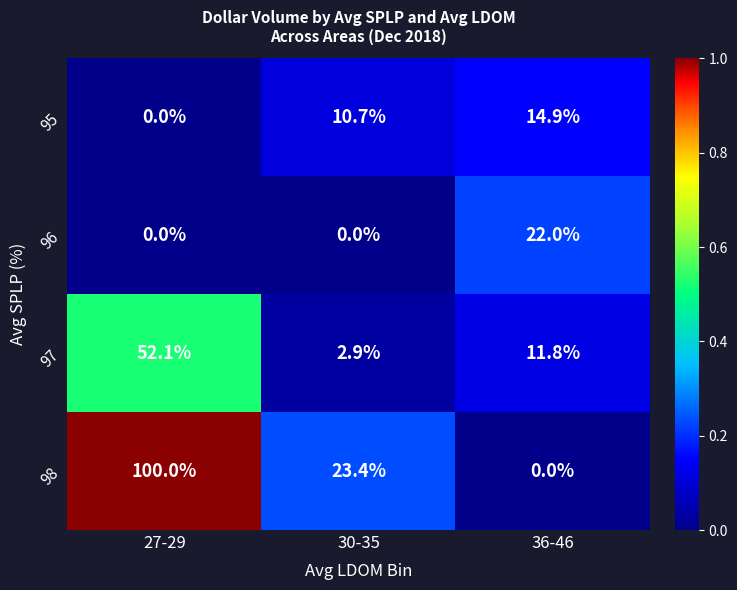

Read the 97 value at 27-29.

52.1